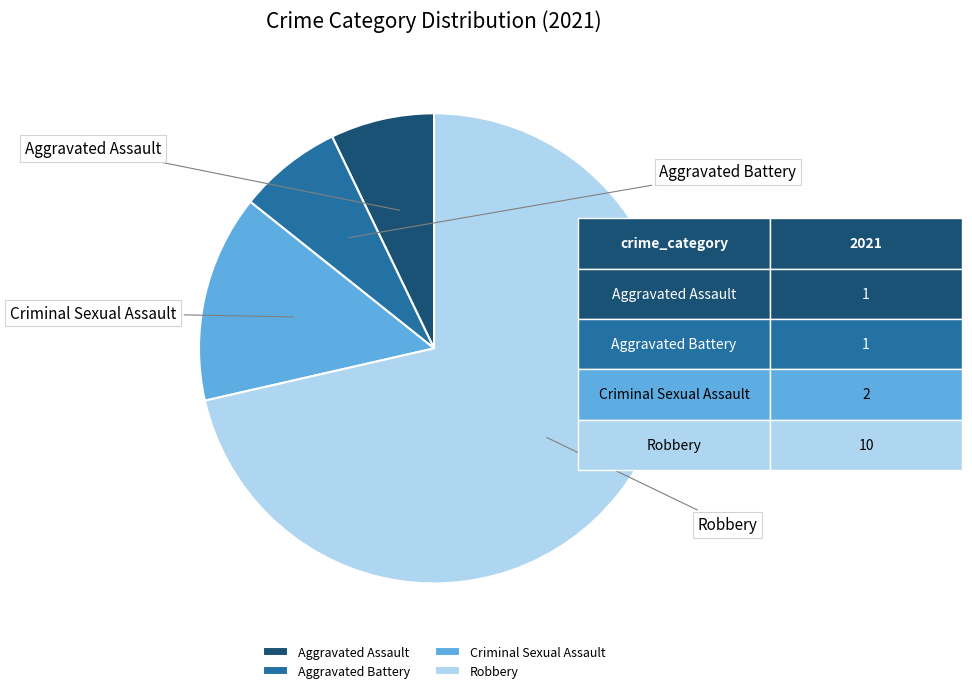

Is the sum of Criminal Sexual Assault and Aggravated Assault greater than half?

No